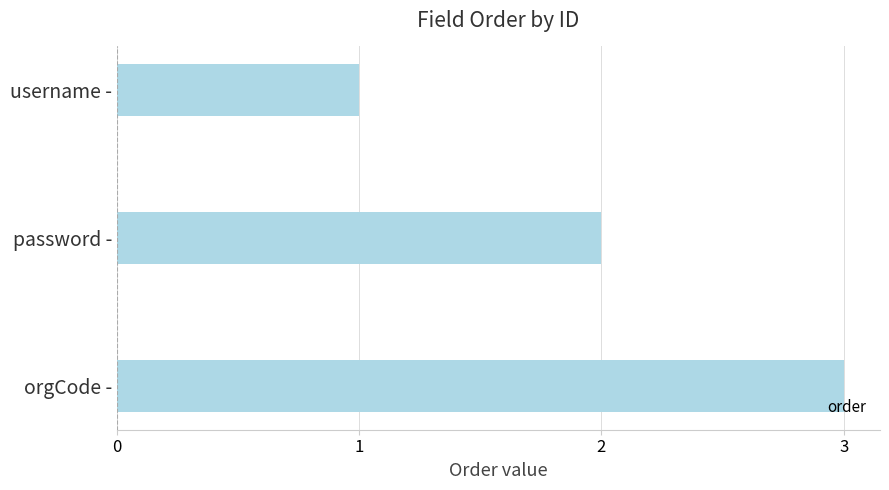

What is the ratio of the value at username - to the value at password -?

0.5